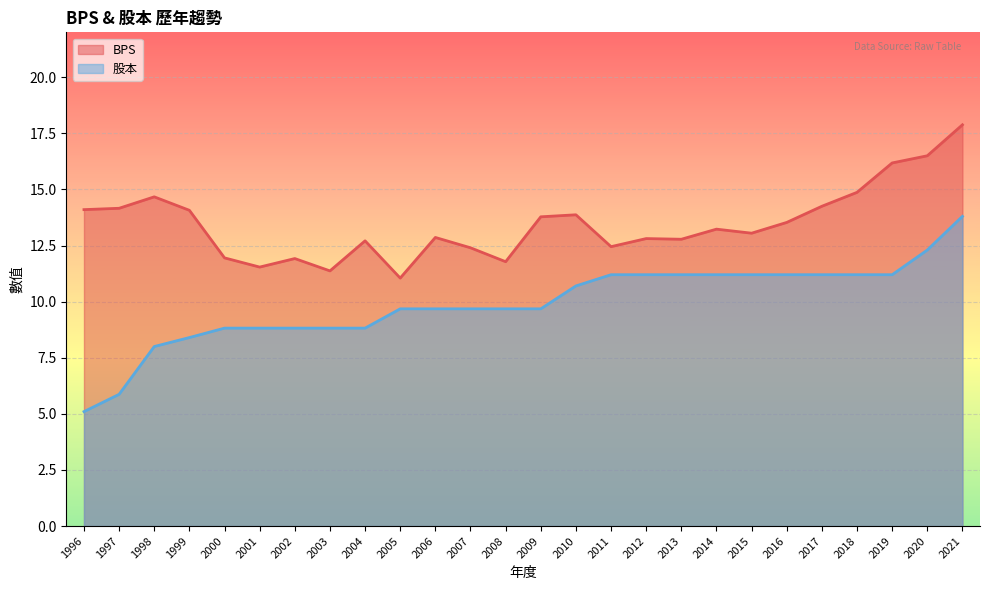

Reading left to right, transcribe all the data shown in this chart.

BPS: 1996=14.1	1997=14.2	1998=14.7	1999=14.1	2000=11.9	2001=11.5	2002=11.9	2003=11.4	2004=12.7	2005=11.1	2006=12.9	2007=12.4	2008=11.8	2009=13.8	2010=13.9	2011=12.4	2012=12.8	2013=12.8	2014=13.2	2015=13.1	2016=13.5	2017=14.2	2018=14.9	2019=16.2	2020=16.5	2021=17.9
股本: 1996=5.1	1997=5.9	1998=8.0	1999=8.4	2000=8.8	2001=8.8	2002=8.8	2003=8.8	2004=8.8	2005=9.7	2006=9.7	2007=9.7	2008=9.7	2009=9.7	2010=10.7	2011=11.2	2012=11.2	2013=11.2	2014=11.2	2015=11.2	2016=11.2	2017=11.2	2018=11.2	2019=11.2	2020=12.3	2021=13.8